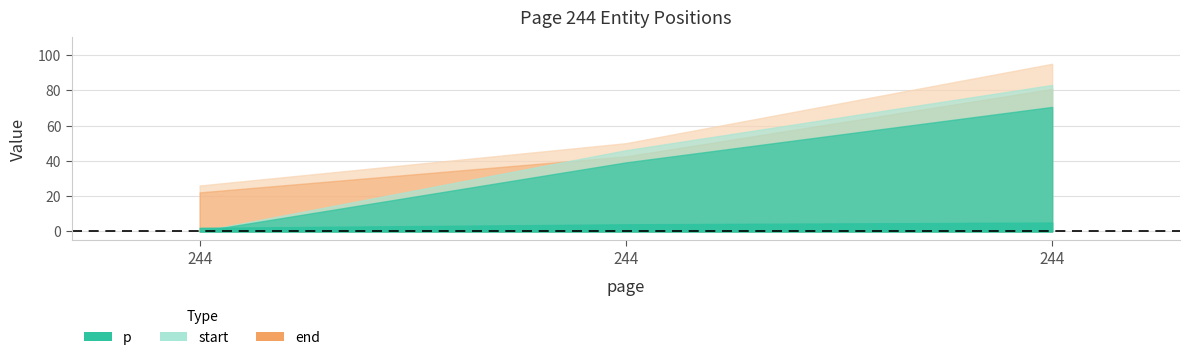

How many end values are between 26 and 95?

3